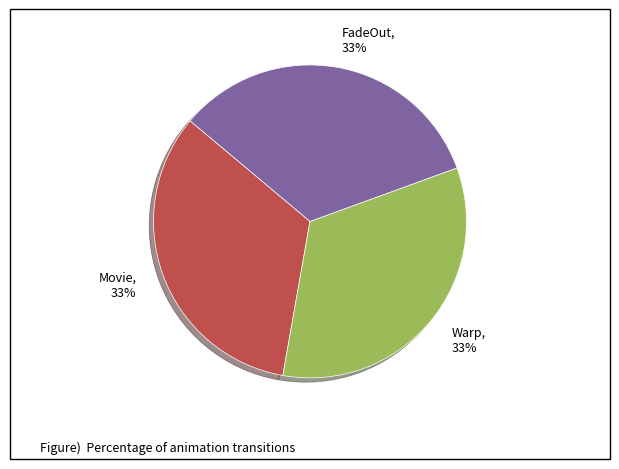

What is the ratio of the value at Warp, 33% to the value at Movie, 33%?

1.0